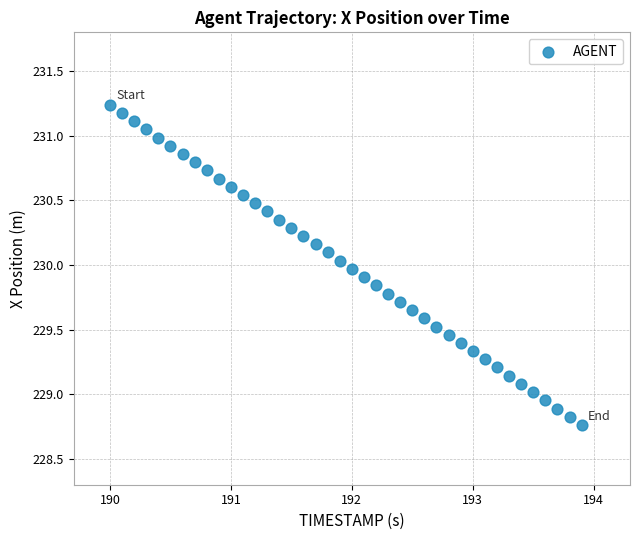

What is the range of X values (max minus min)?

3.9